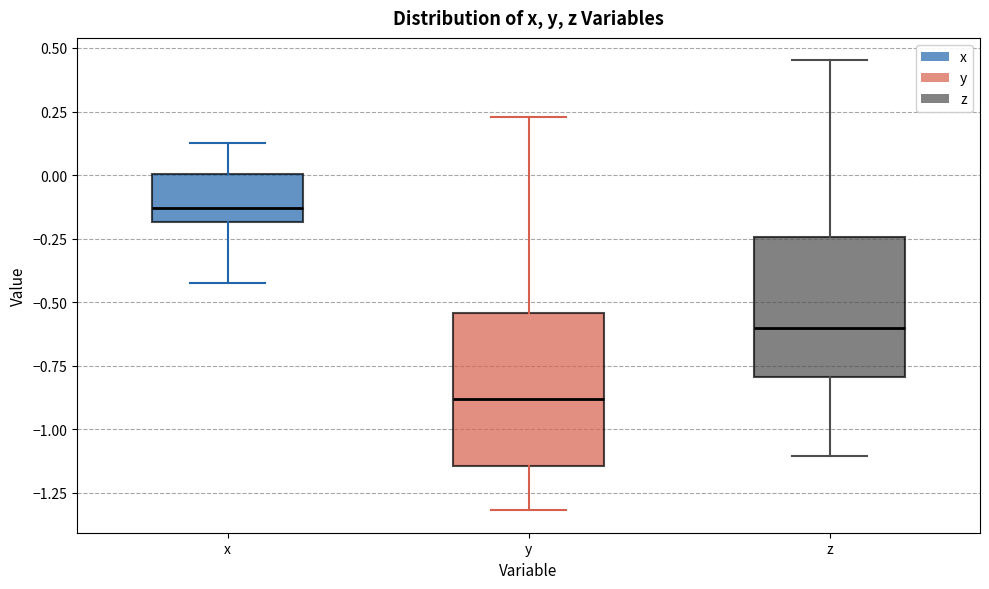

Which box has the lowest median line?

y